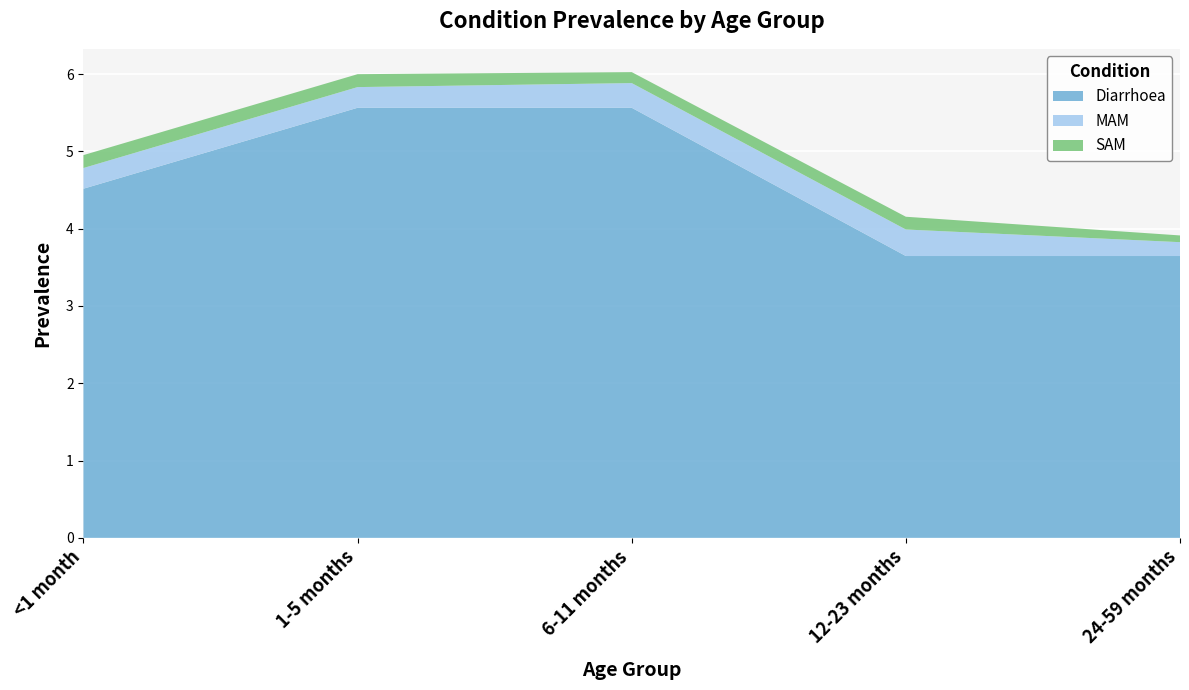

Reading left to right, transcribe all the data shown in this chart.

Diarrhoea: <1 month=4.5	1-5 months=5.6	6-11 months=5.6	12-23 months=3.6	24-59 months=3.6
MAM: <1 month=0.3	1-5 months=0.3	6-11 months=0.3	12-23 months=0.3	24-59 months=0.2
SAM: <1 month=0.2	1-5 months=0.2	6-11 months=0.1	12-23 months=0.2	24-59 months=0.1